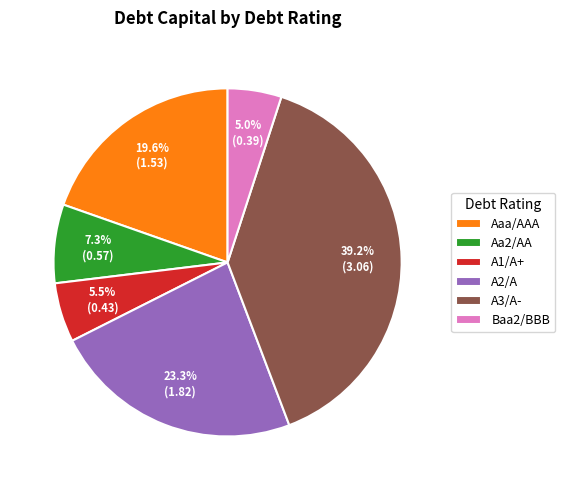

How many slices are in this pie chart?

6